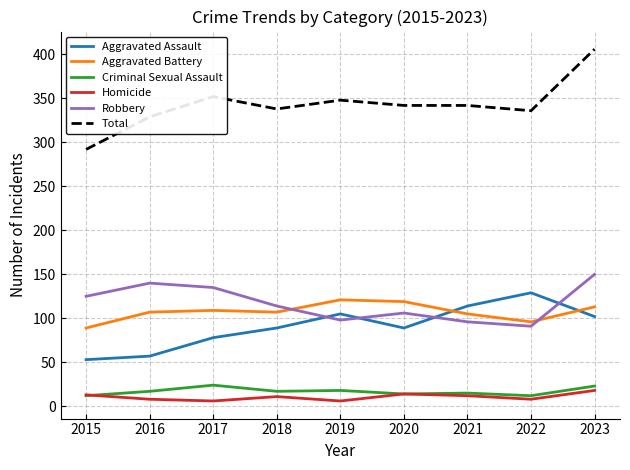

What is the spread (max minus min) of values at 2023?

388